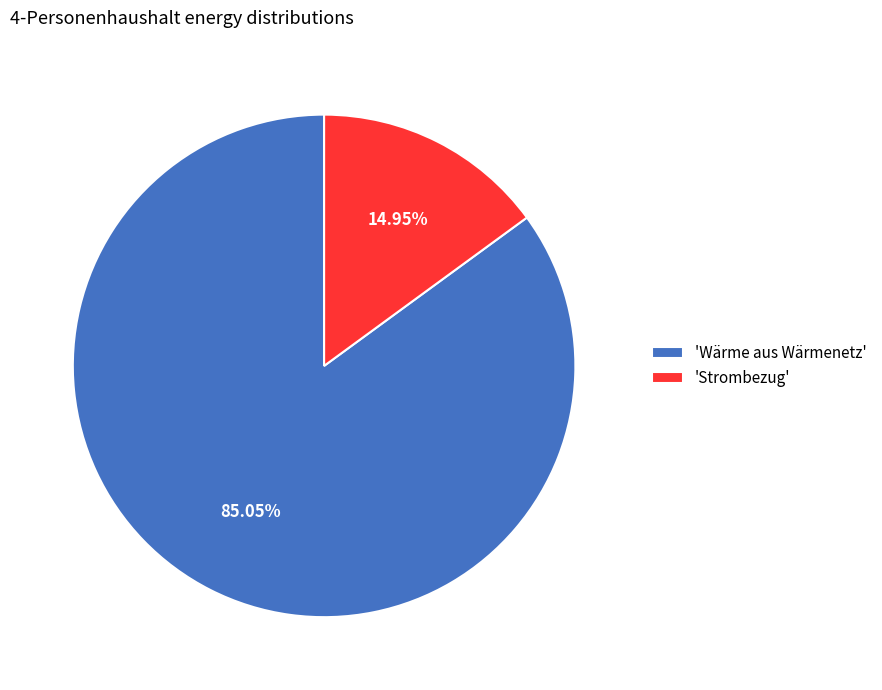

How many segments does this pie chart have?

2